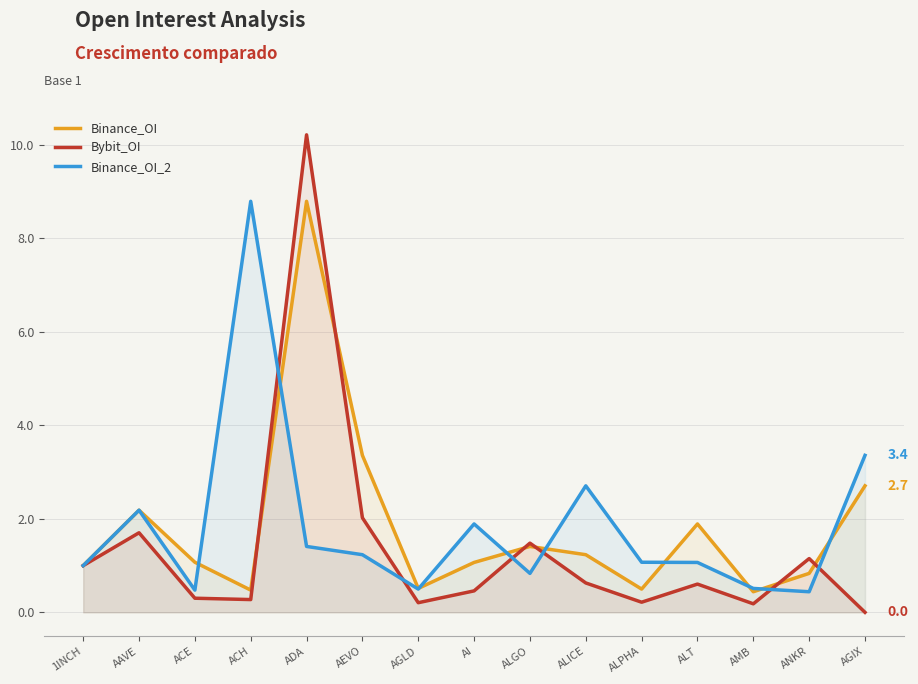

Reading right to left, list all the values displayed in this chart.

Binance_OI: AGIX=2.7	ANKR=0.8	AMB=0.4	ALT=1.9	ALPHA=0.5	ALICE=1.2	ALGO=1.4	AI=1.1	AGLD=0.5	AEVO=3.4	ADA=8.8	ACH=0.5	ACE=1.1	AAVE=2.2	1INCH=1.0
Bybit_OI: AGIX=0.0	ANKR=1.2	AMB=0.2	ALT=0.6	ALPHA=0.2	ALICE=0.6	ALGO=1.5	AI=0.5	AGLD=0.2	AEVO=2.0	ADA=10.2	ACH=0.3	ACE=0.3	AAVE=1.7	1INCH=1.0
Binance_OI_2: AGIX=3.4	ANKR=0.4	AMB=0.5	ALT=1.1	ALPHA=1.1	ALICE=2.7	ALGO=0.8	AI=1.9	AGLD=0.5	AEVO=1.2	ADA=1.4	ACH=8.8	ACE=0.5	AAVE=2.2	1INCH=1.0